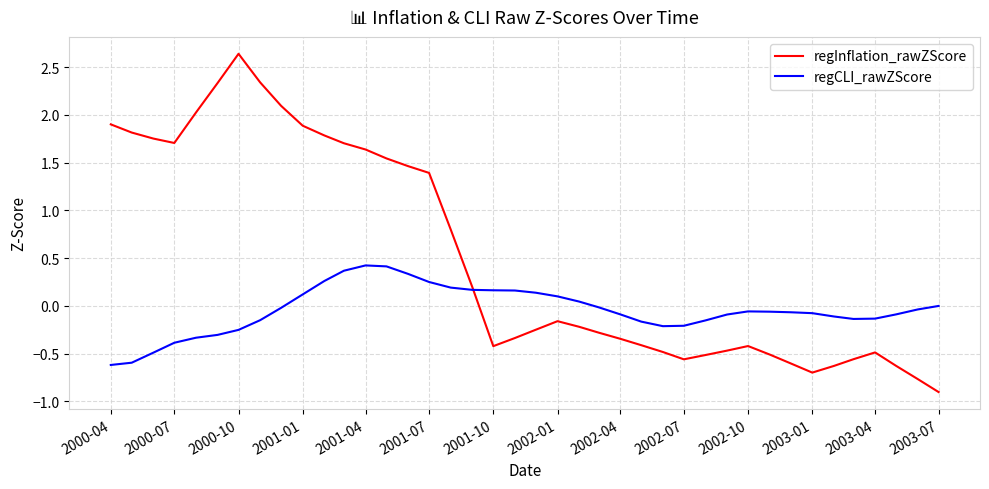

Which series has the largest range (max minus min)?

regInflation_rawZScore